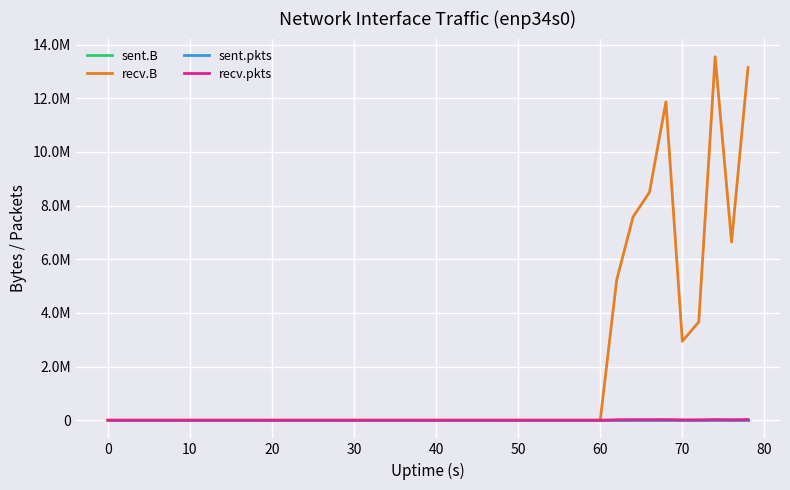

What is the difference between the second highest and second lowest values in the recv.pkts series?

24569